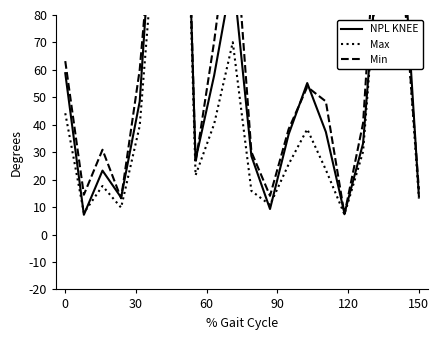

How many data points in NPL KNEE are less than 374?

10